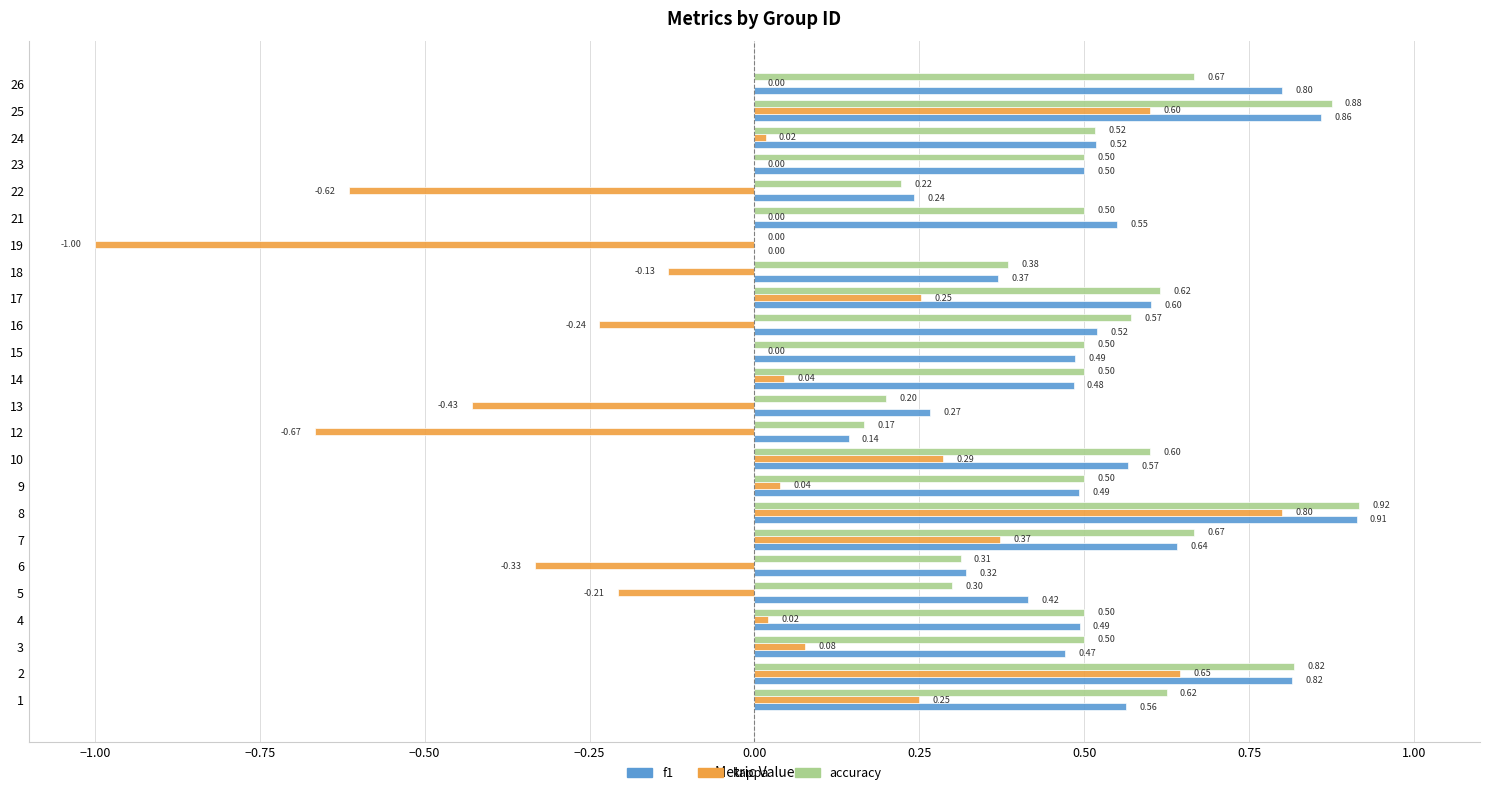

What is the sum of the f1 values at 4 and 17?

1.1